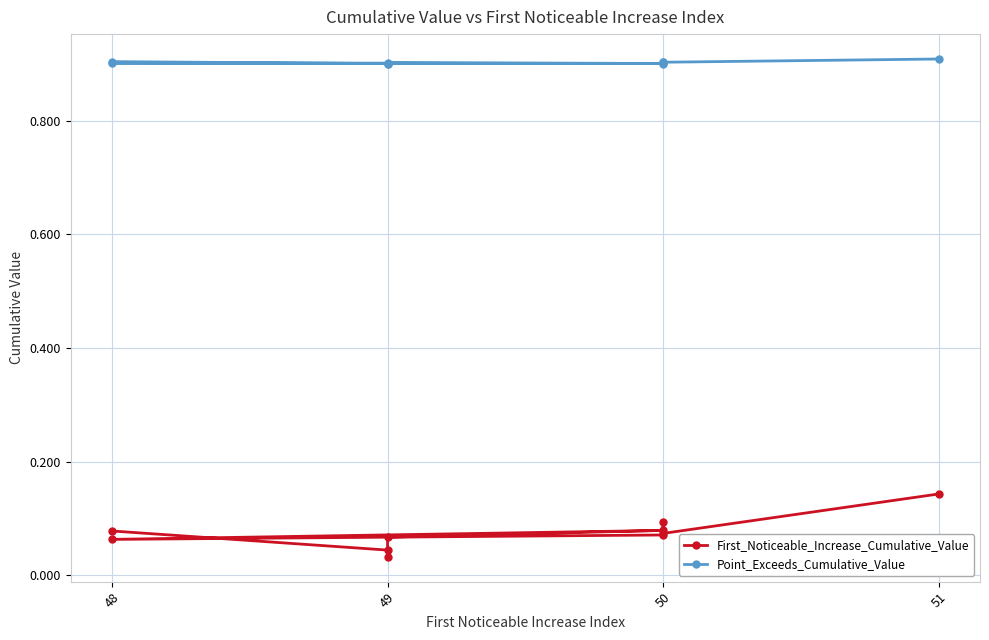

True or false: First_Noticeable_Increase_Cumulative_Value has a value of 0.0 at 50.

False